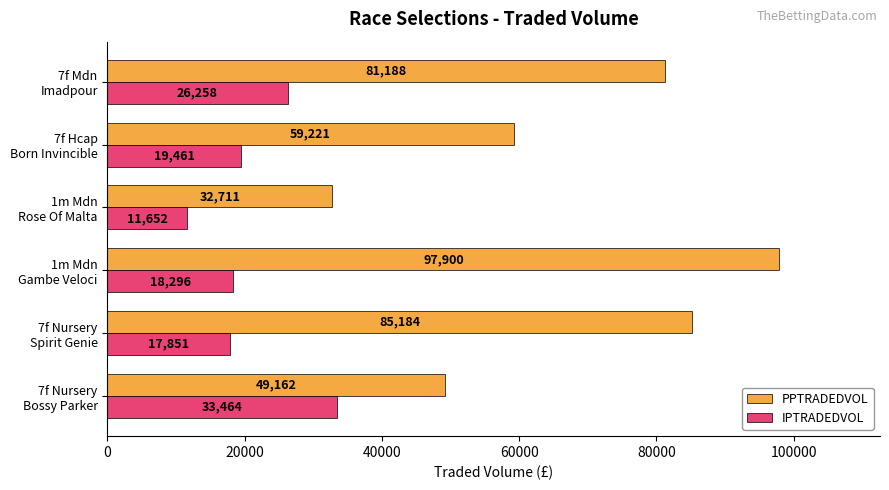

List the series in order of their peak value, highest first.

PPTRADEDVOL, IPTRADEDVOL